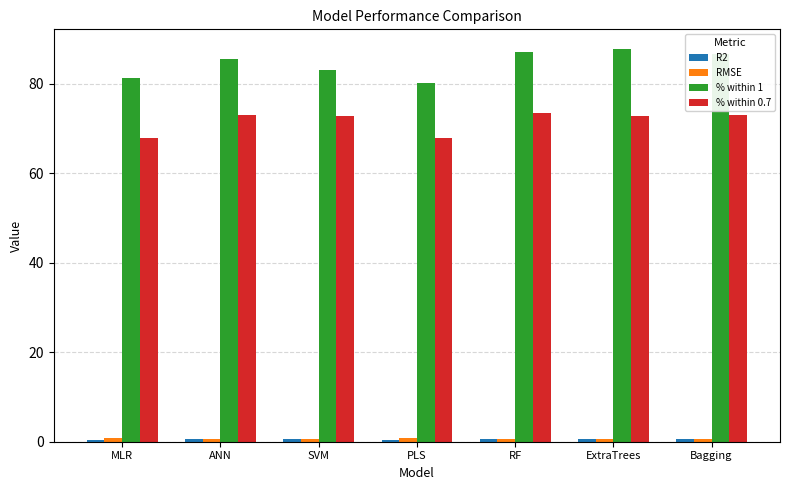

True or false: % within 0.7 has a value of 109.1 at SVM.

False